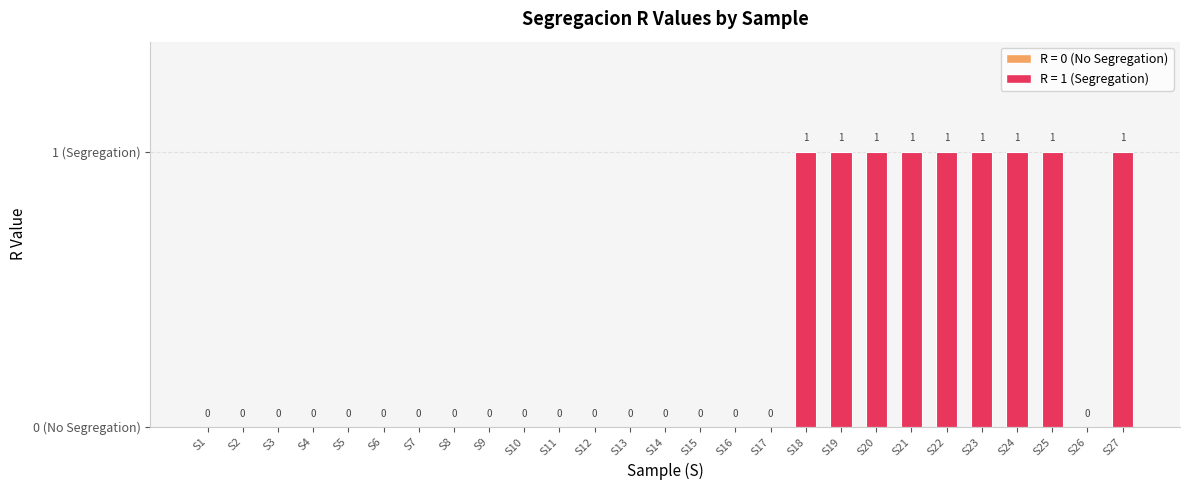

At which label is the value closest to 0?

S1